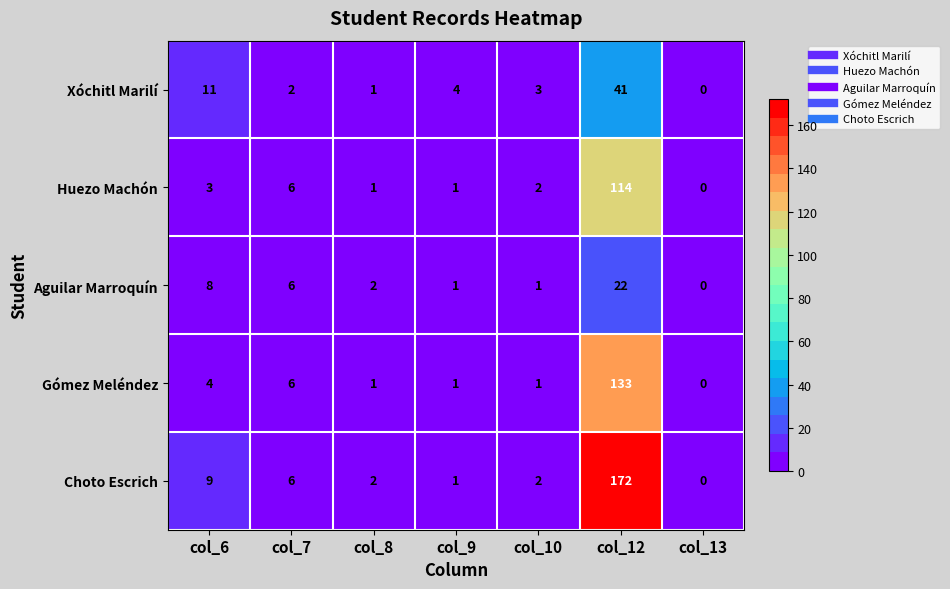

Which series has the largest total across all categories?

Choto Escrich